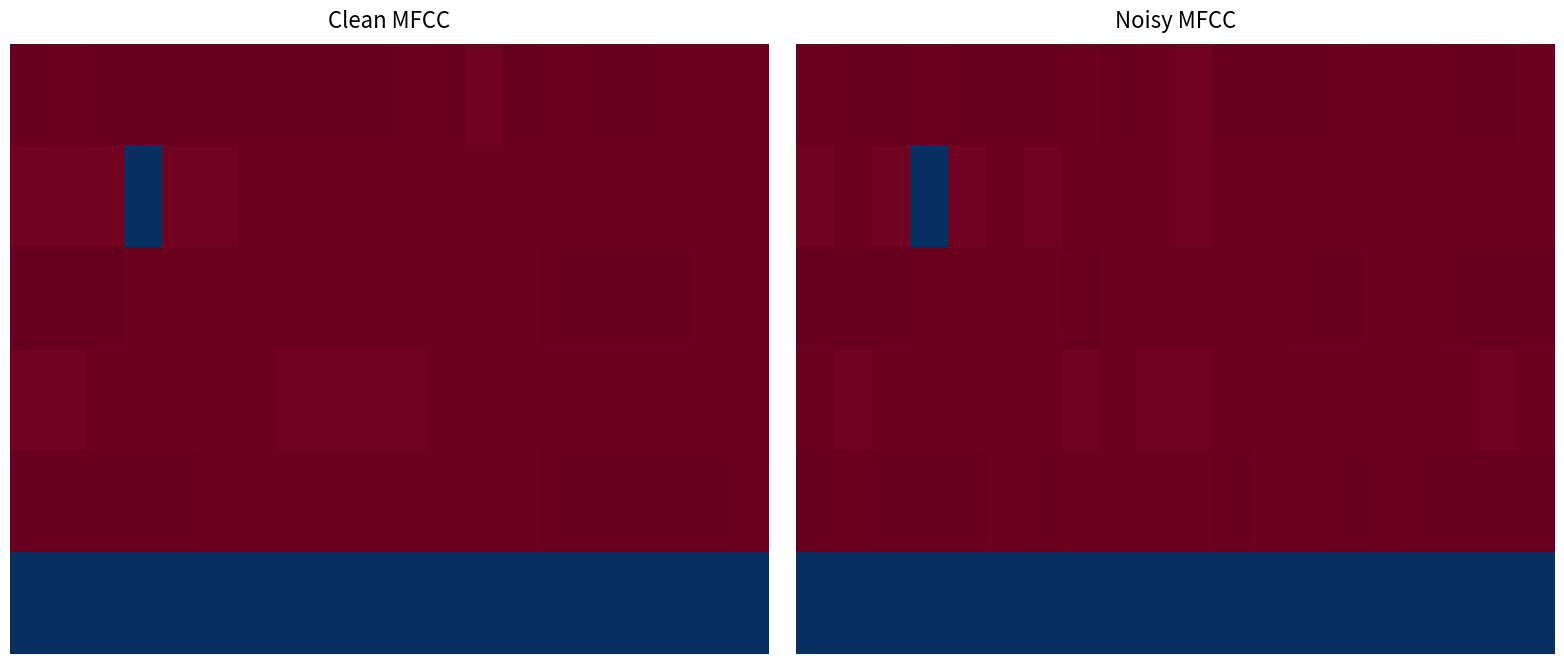

What is the smallest value displayed?

-100.0